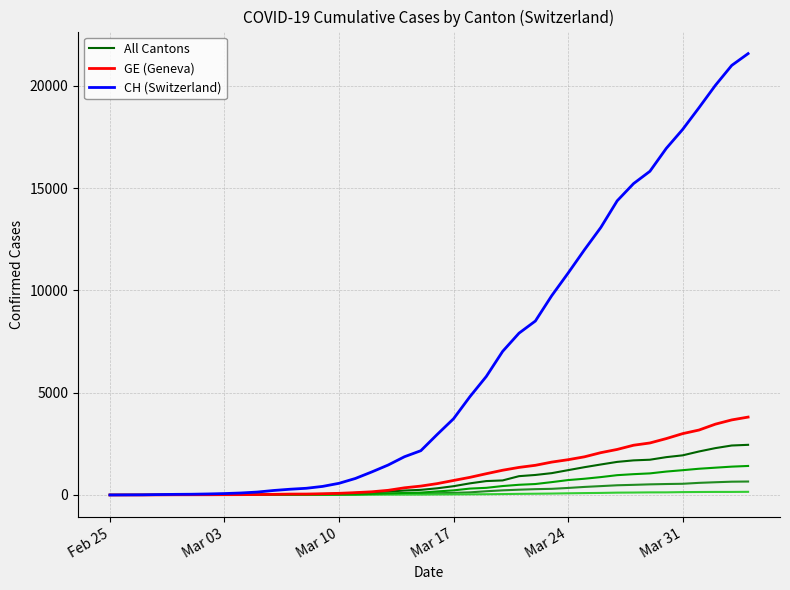

What is the maximum value for GE (Geneva)?

3807